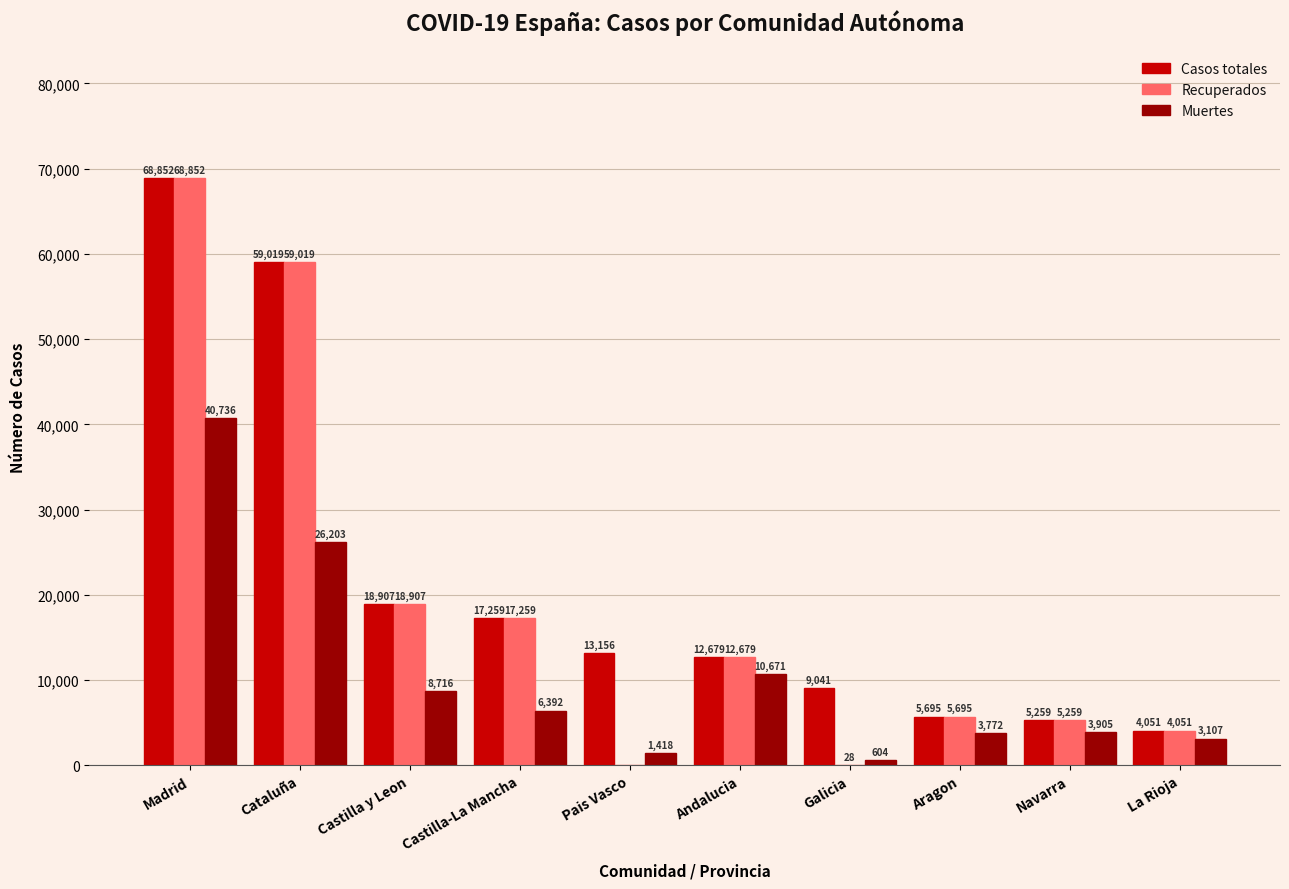

How many categories are shown in the chart?

10